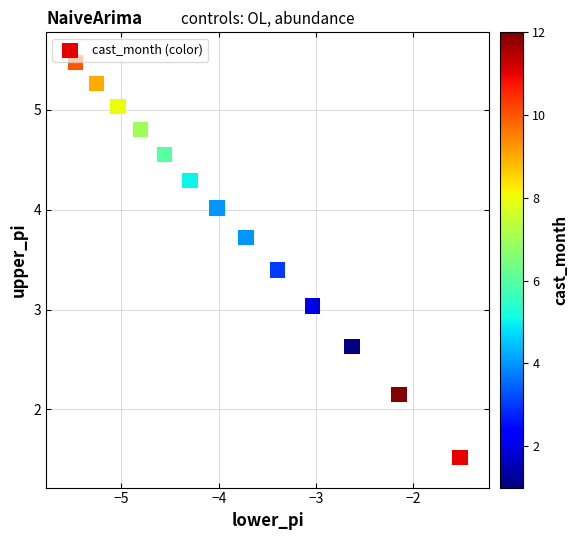

What is the range of Y values (max minus min)?

4.0